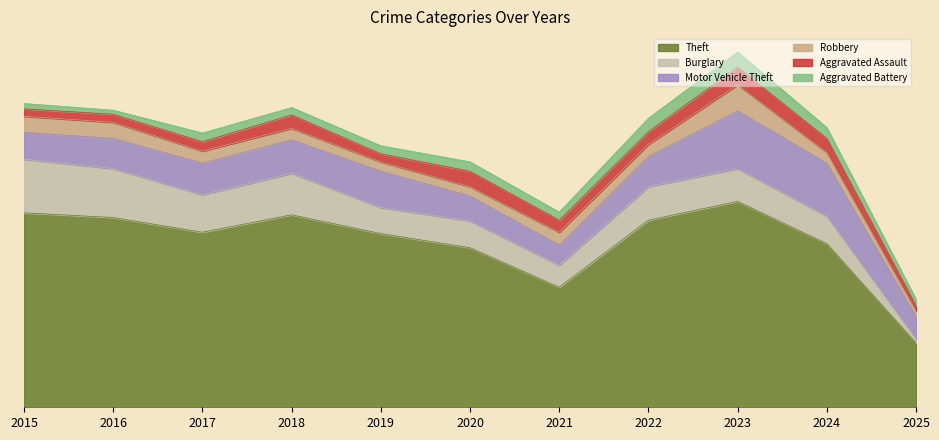

How many values in the Theft series exceed 261?

5